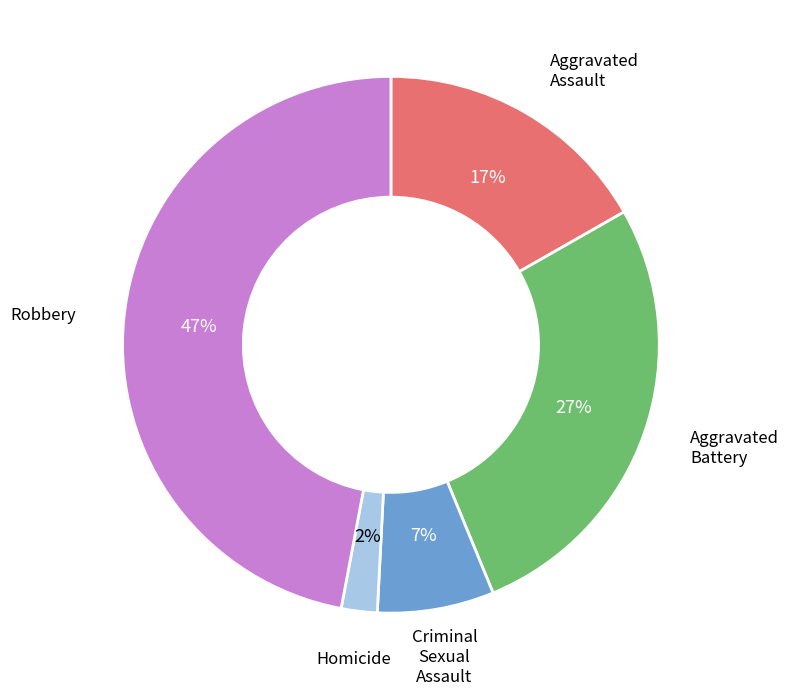

Is there a majority slice in this chart?

No